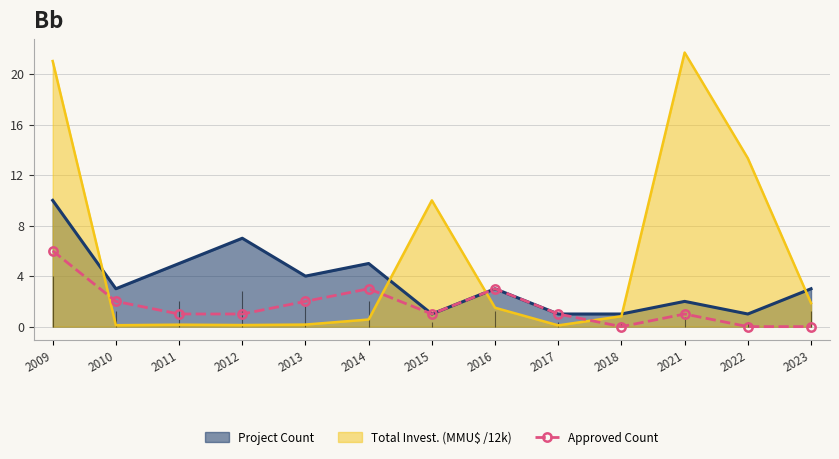

Where is the data nearest to the value 3?

2014